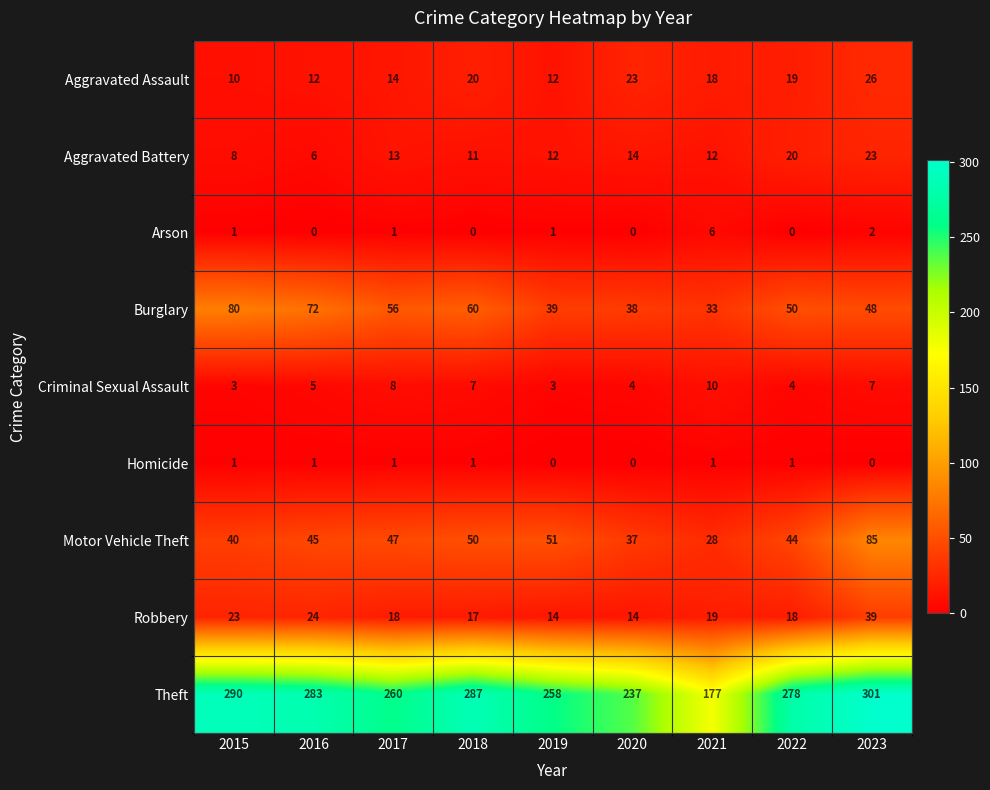

How many Criminal Sexual Assault values are between 4 and 7?

5